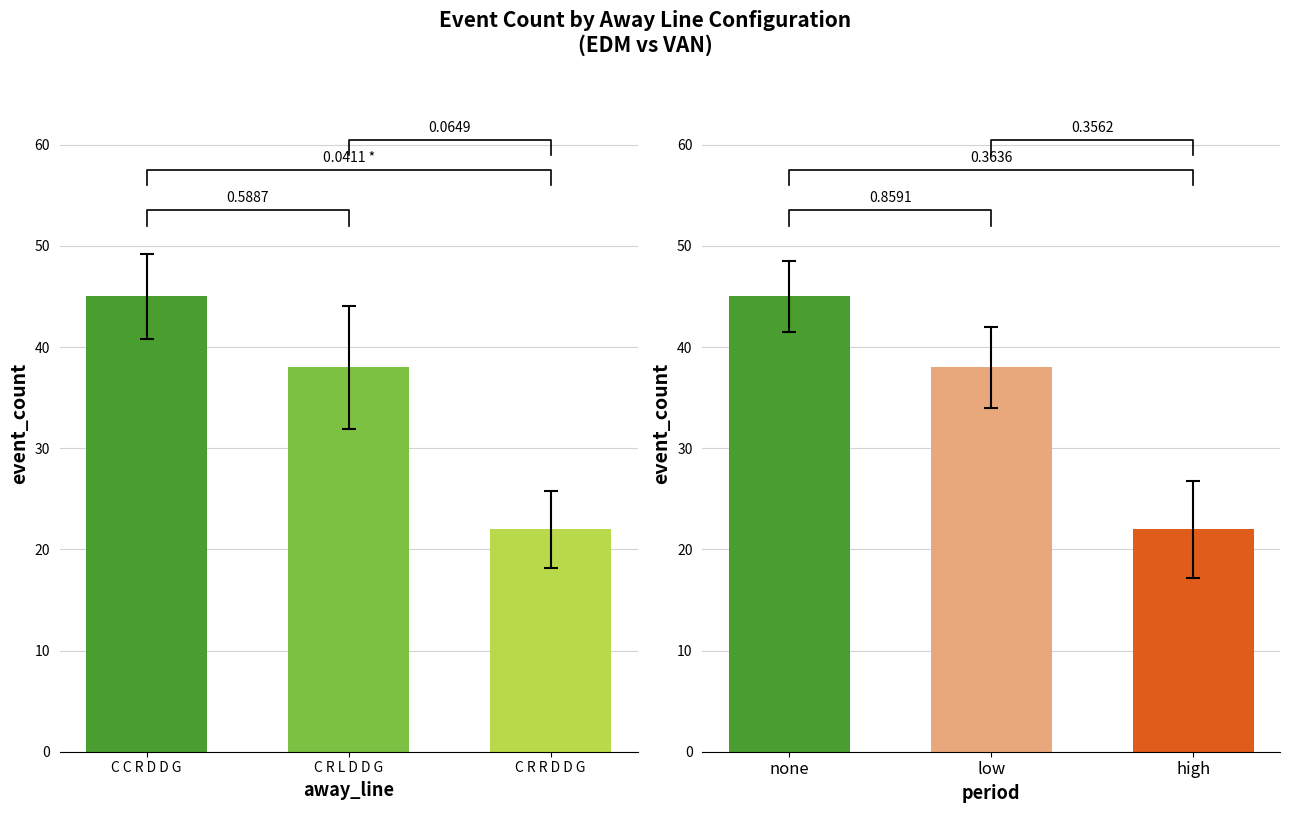

What is the difference between the values at low and high?

16